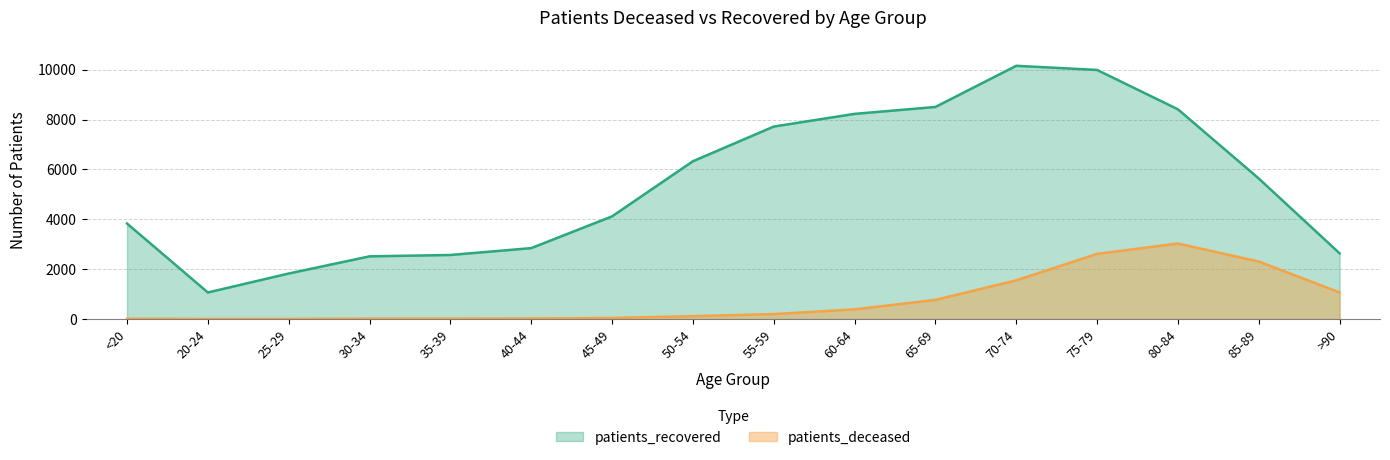

Between 45-49 and 50-54, which series saw the biggest shift?

patients_recovered